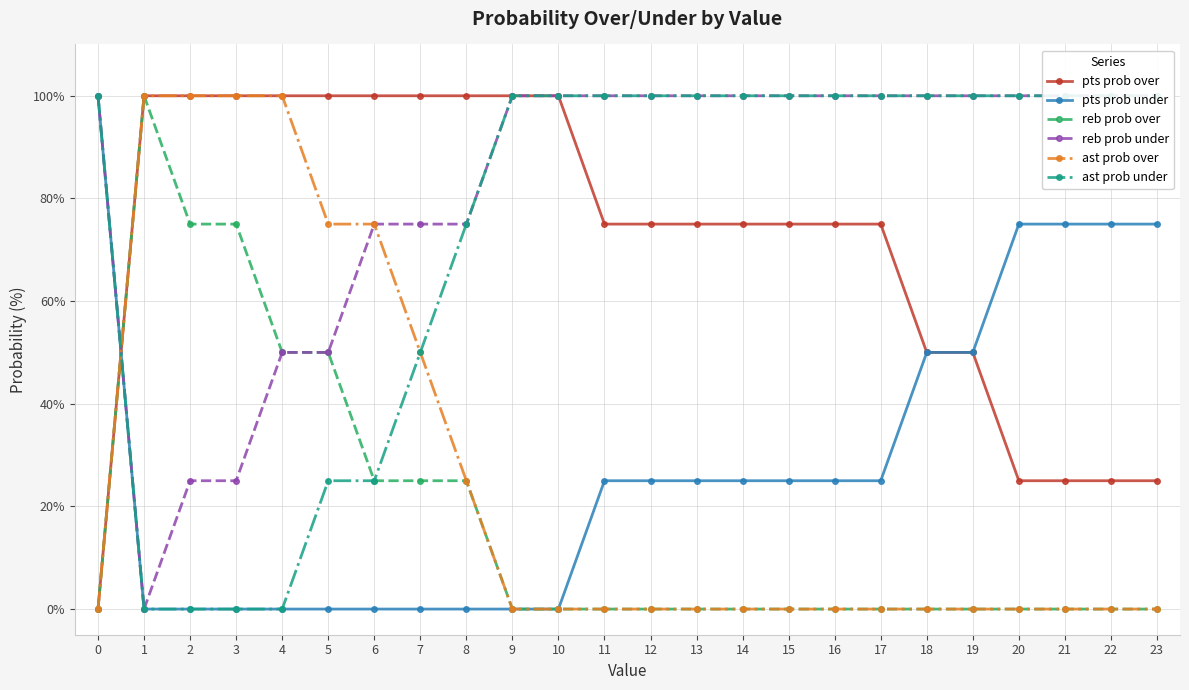

Which series has the largest range (max minus min)?

pts prob over